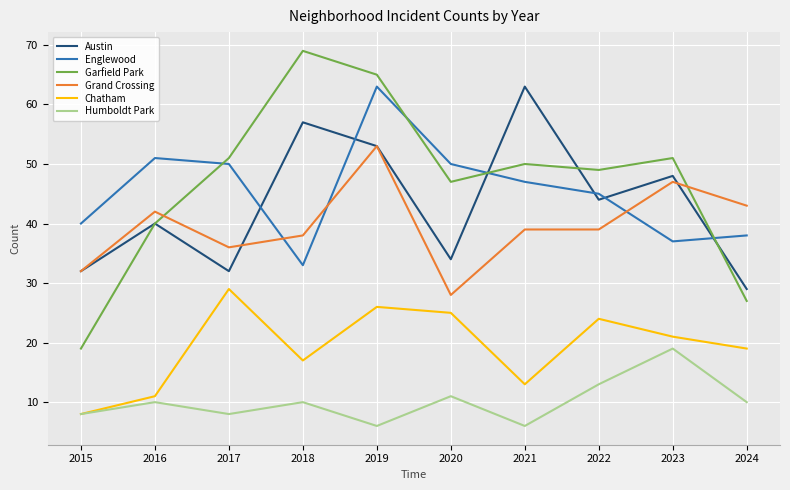

What is the sum of all Grand Crossing values?

397